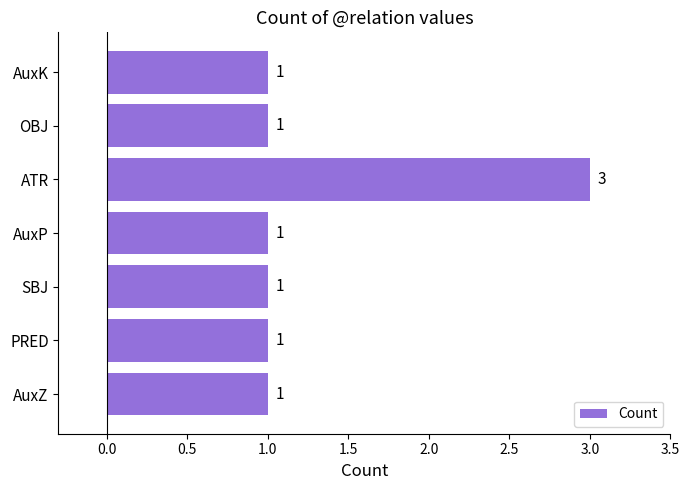

Is it true that the value at AuxP is 0?

False